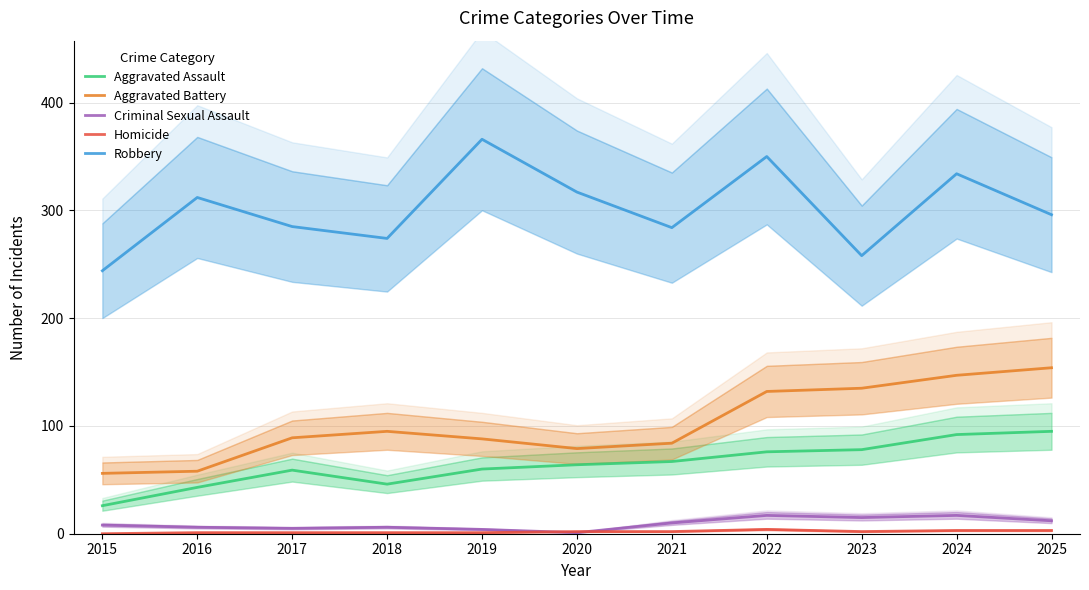

Rank the series at 2022 from lowest to highest value.

Homicide, Criminal Sexual Assault, Aggravated Assault, Aggravated Battery, Robbery